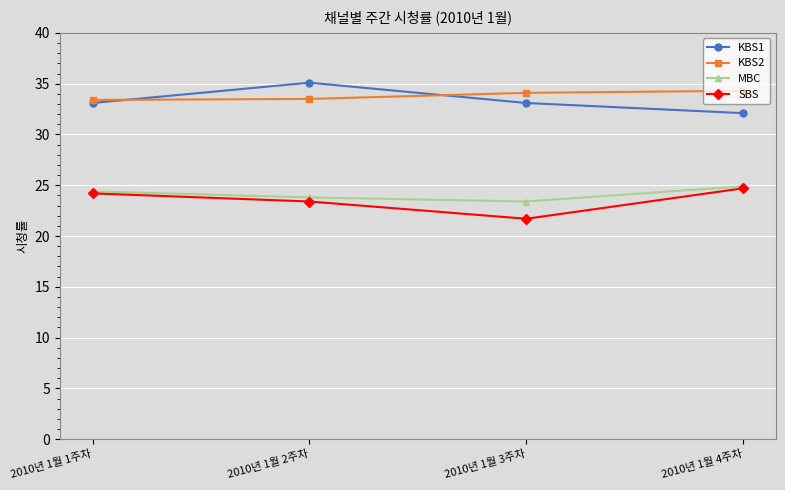

What is the spread (max minus min) of values at 2010년 1월 2주차?

11.7